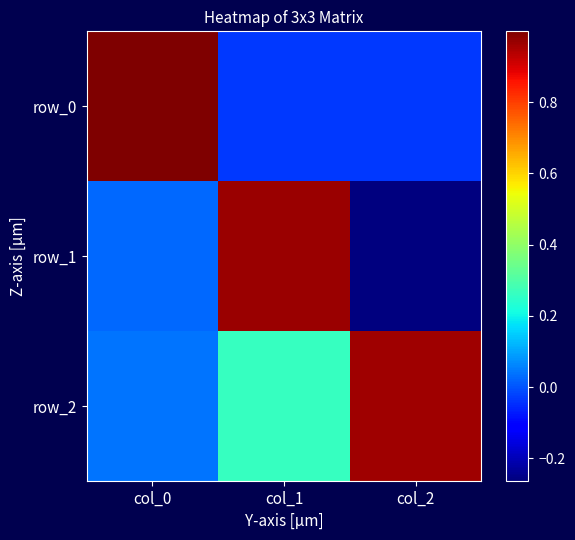

List the labels in order of row_1 value, largest first.

col_1, col_0, col_2